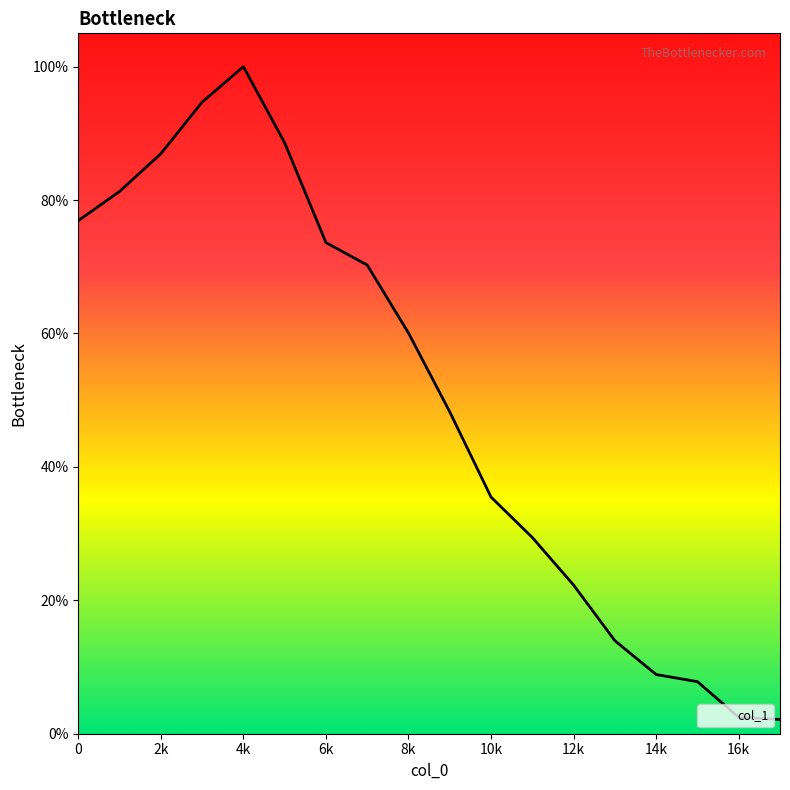

What is the minimum value shown in the chart?

2.1